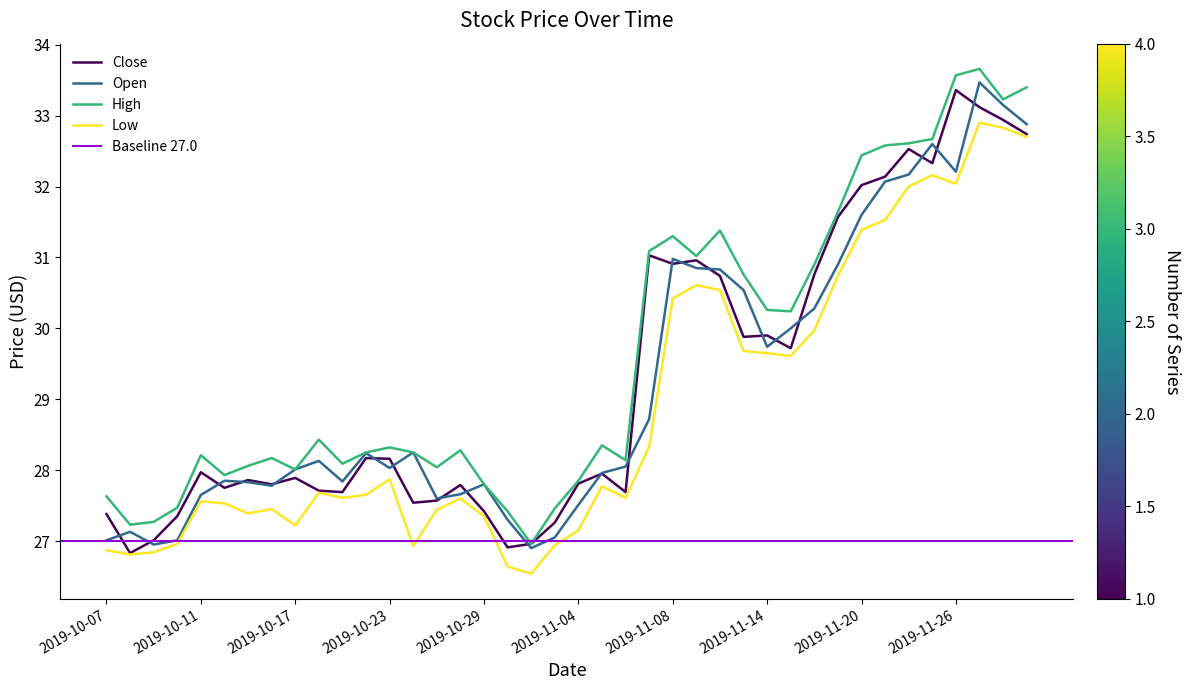

Reading left to right, extract all data points from this chart.

Close: 27.4	26.8	27.0	27.4	28.0	27.8	27.9	27.8	27.9	27.7	27.7	28.2	28.2	27.5	27.6	27.8	27.4	26.9	27.0	27.3	27.8	27.9	27.7	31.0	30.9	31.0	30.7	29.9	29.9	29.7	30.8	31.6	32.0	32.1	32.5	32.3	33.4	33.1	32.9	32.7
Open: 27.0	27.1	26.9	27.0	27.6	27.9	27.8	27.8	28.0	28.1	27.8	28.2	28.0	28.2	27.6	27.7	27.8	27.3	26.9	27.1	27.5	28.0	28.1	28.7	31.0	30.9	30.8	30.5	29.7	30.0	30.3	30.9	31.6	32.1	32.2	32.6	32.2	33.5	33.1	32.9
High: 27.6	27.2	27.3	27.5	28.2	27.9	28.1	28.2	28.0	28.4	28.1	28.2	28.3	28.2	28.0	28.3	27.8	27.4	27.0	27.5	27.9	28.4	28.1	31.1	31.3	31.0	31.4	30.8	30.3	30.2	30.9	31.6	32.4	32.6	32.6	32.7	33.6	33.7	33.2	33.4
Low: 26.9	26.8	26.8	27.0	27.6	27.5	27.4	27.4	27.2	27.7	27.6	27.6	27.9	26.9	27.4	27.6	27.4	26.6	26.5	26.9	27.1	27.8	27.6	28.3	30.4	30.6	30.5	29.7	29.6	29.6	30.0	30.7	31.4	31.5	32.0	32.2	32.0	32.9	32.8	32.7